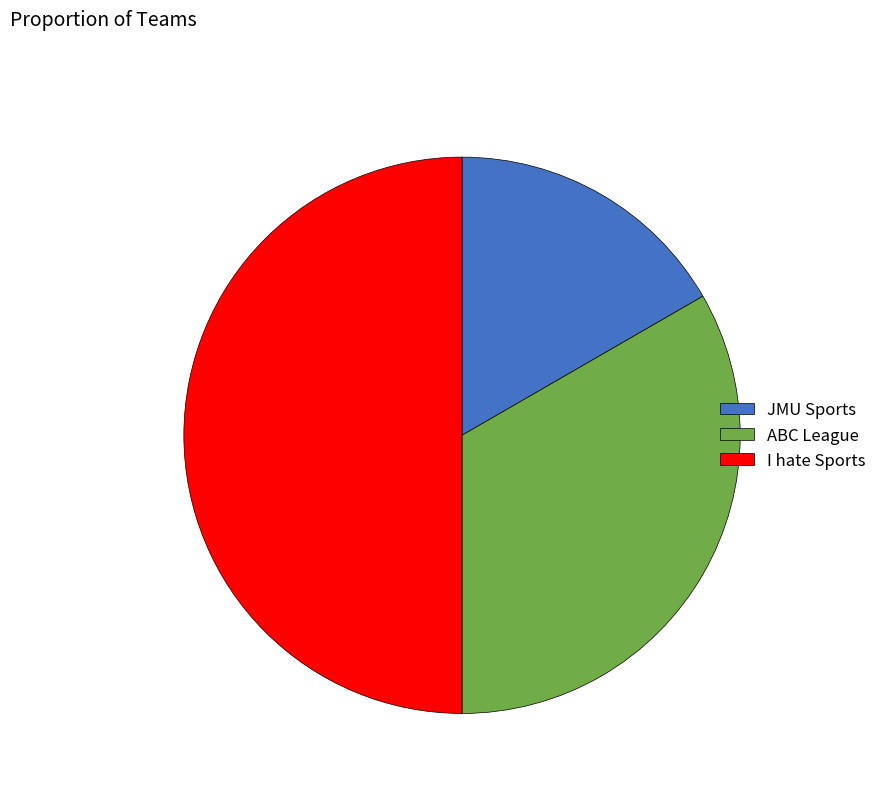

Count the number of slices in the pie.

3